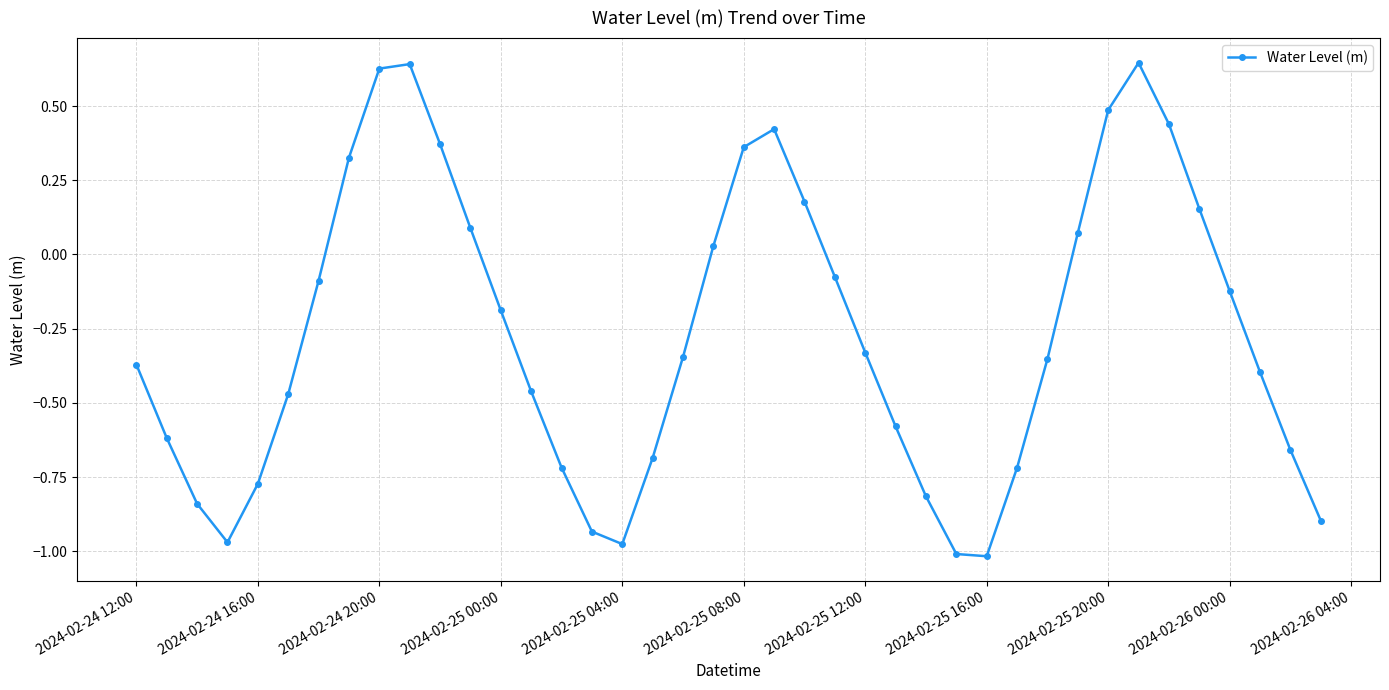

How many distinct data groups are displayed?

1